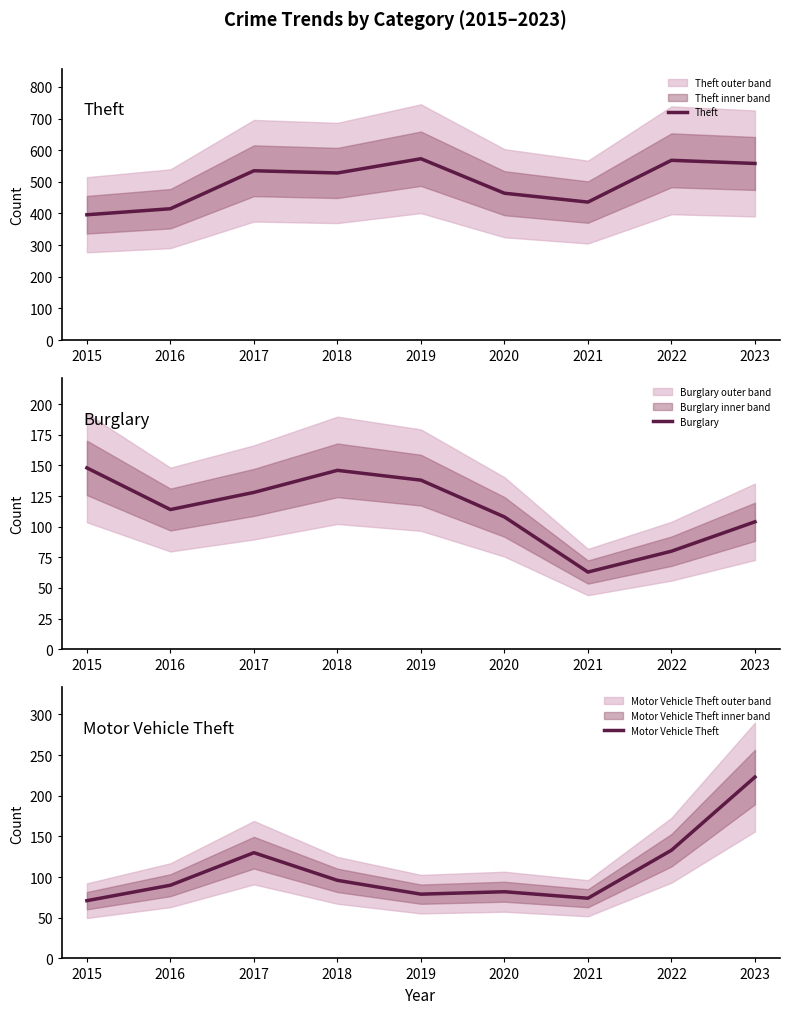

What is the value of the Theft point at the 6th from the left?

464